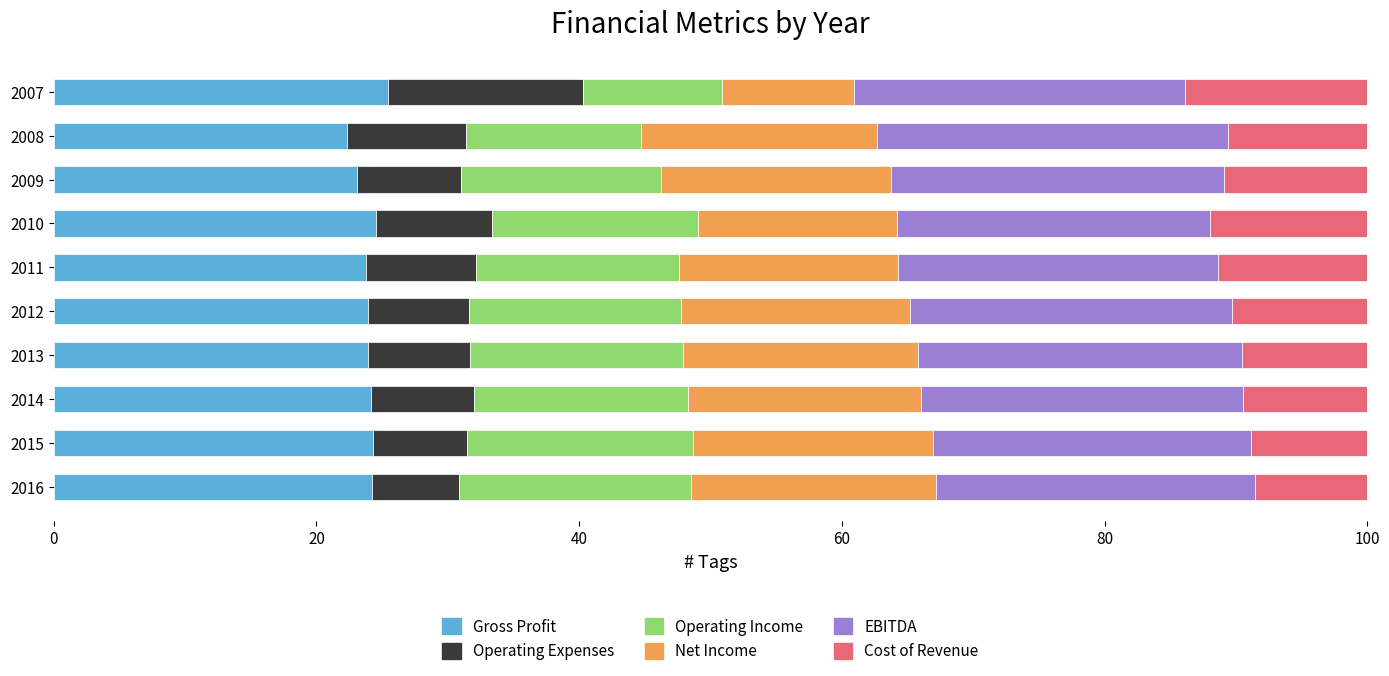

What is the difference between the maximum and minimum values in the Gross Profit series?

3.1